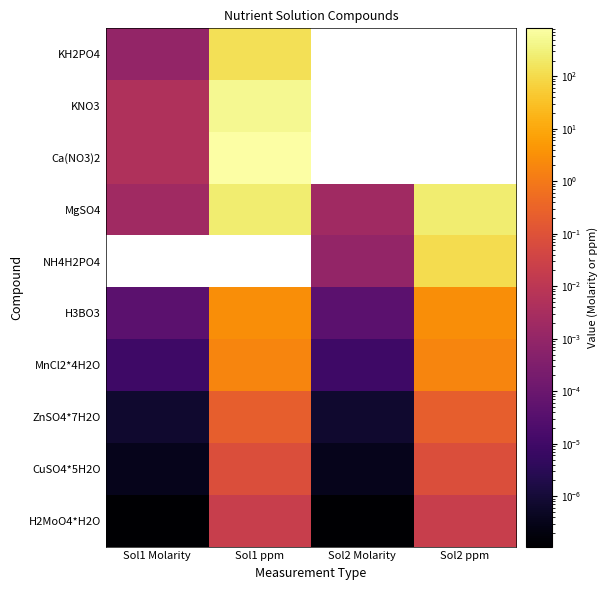

Which label corresponds to the smallest value in the chart?

Sol1 Molarity